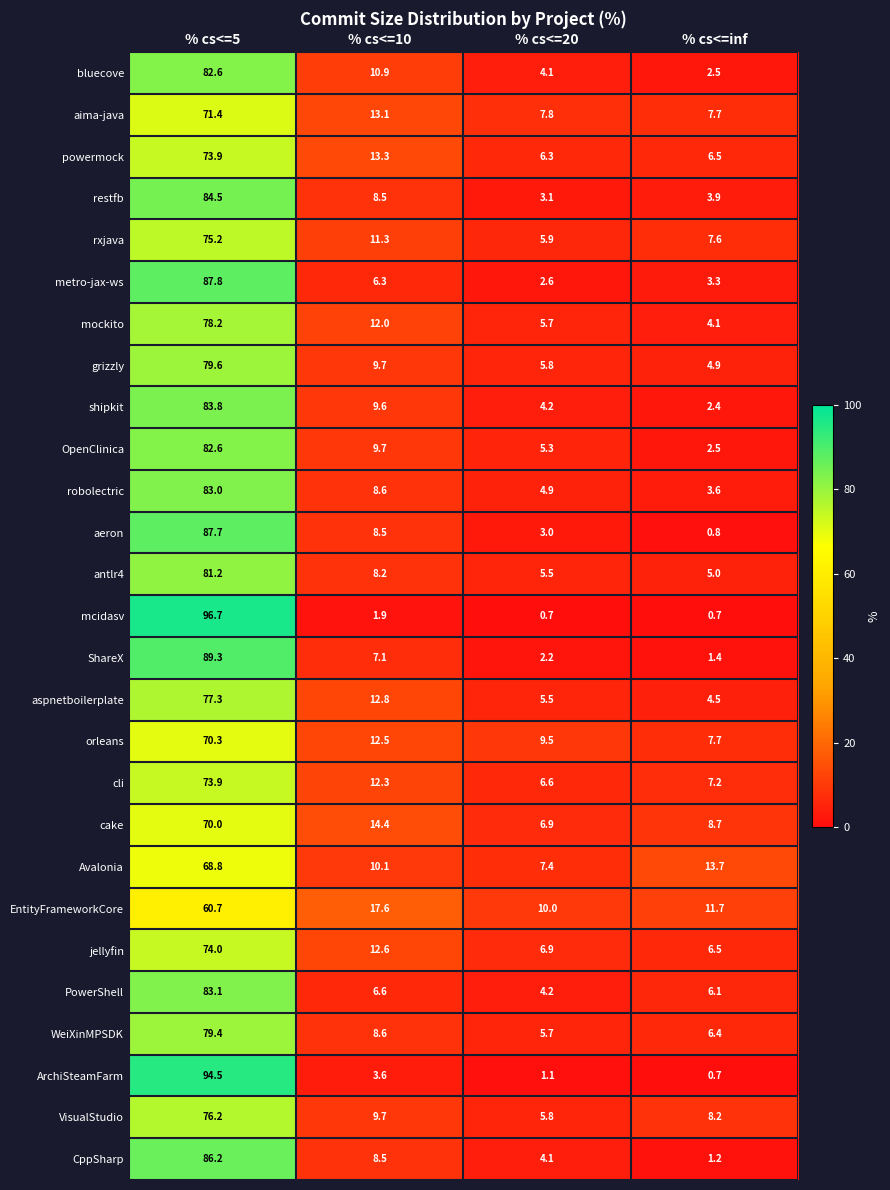

Between % cs<=5 and % cs<=20, which series saw the biggest shift?

mcidasv